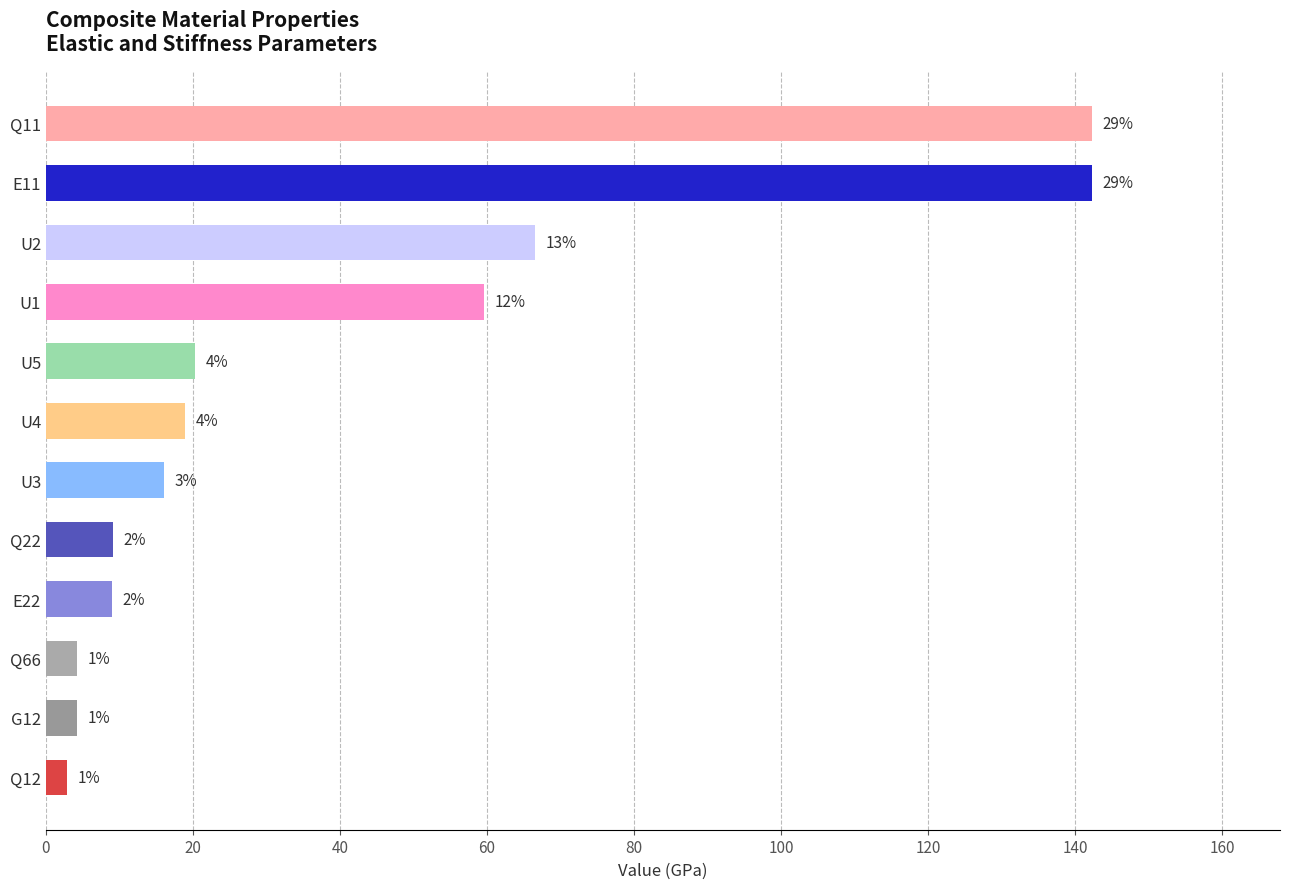

What is the difference between the maximum and second lowest values?

138.0